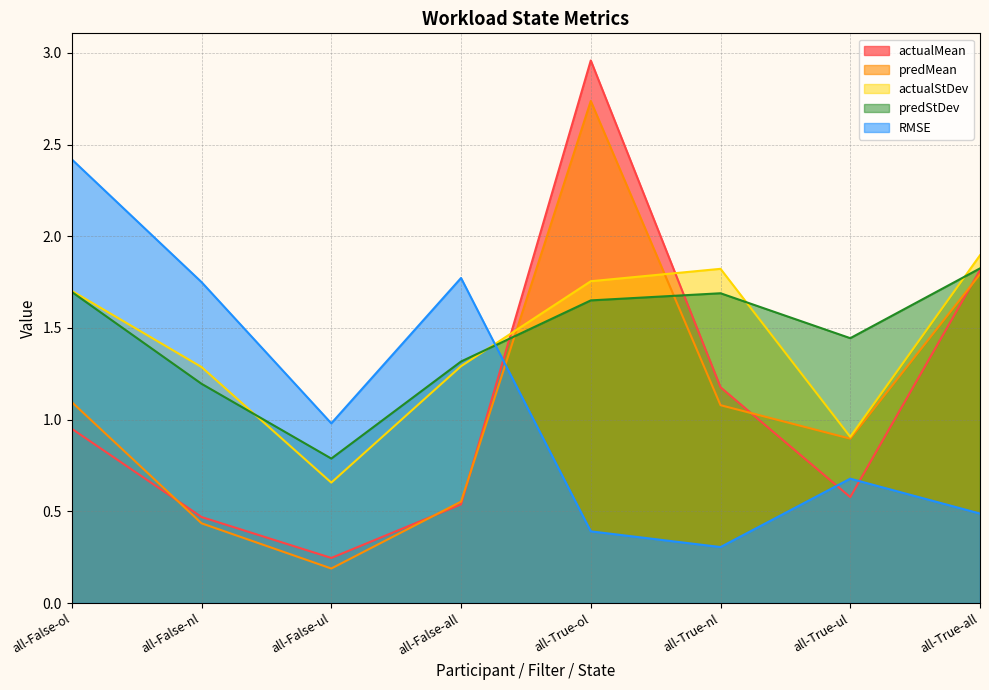

Reading left to right, extract all data points from this chart.

actualMean: 1.0	0.5	0.2	0.5	3.0	1.2	0.6	1.8
predMean: 1.1	0.4	0.2	0.6	2.7	1.1	0.9	1.8
actualStDev: 1.7	1.3	0.7	1.3	1.8	1.8	0.9	1.9
predStDev: 1.7	1.2	0.8	1.3	1.7	1.7	1.4	1.8
RMSE: 2.4	1.8	1.0	1.8	0.4	0.3	0.7	0.5